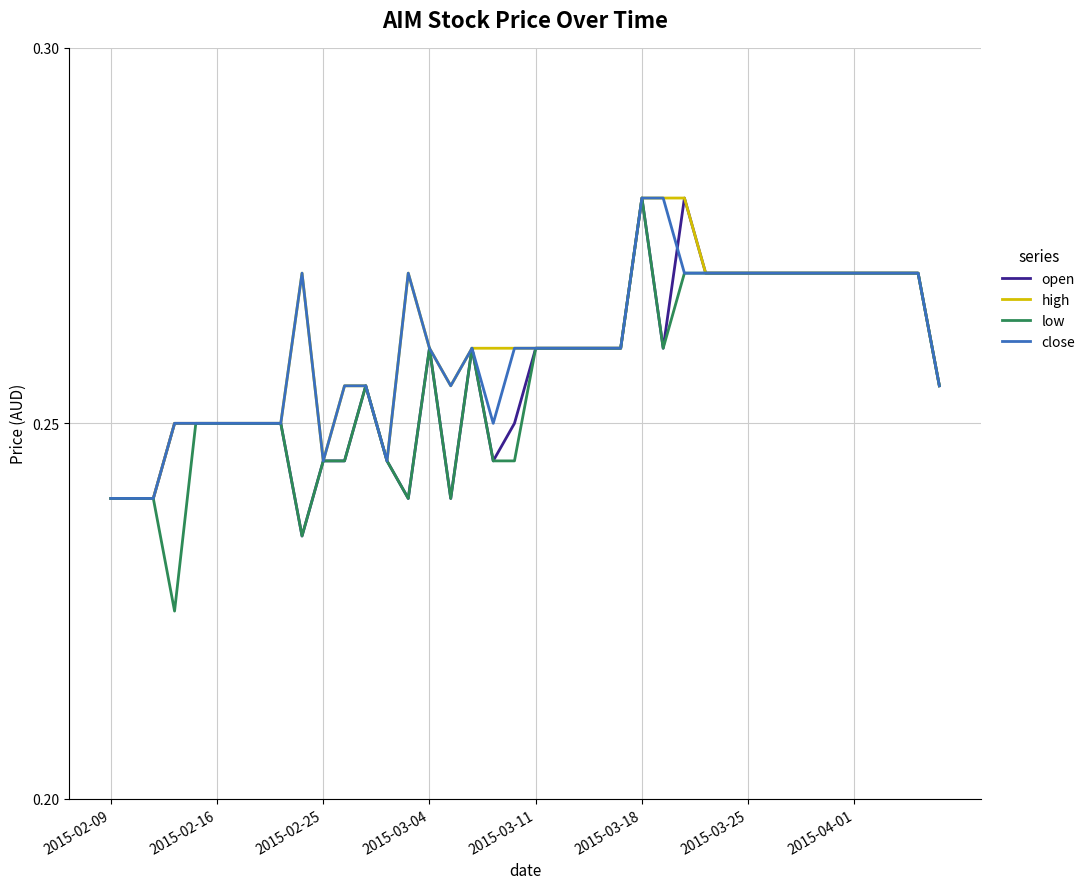

How many distinct data groups are displayed?

4